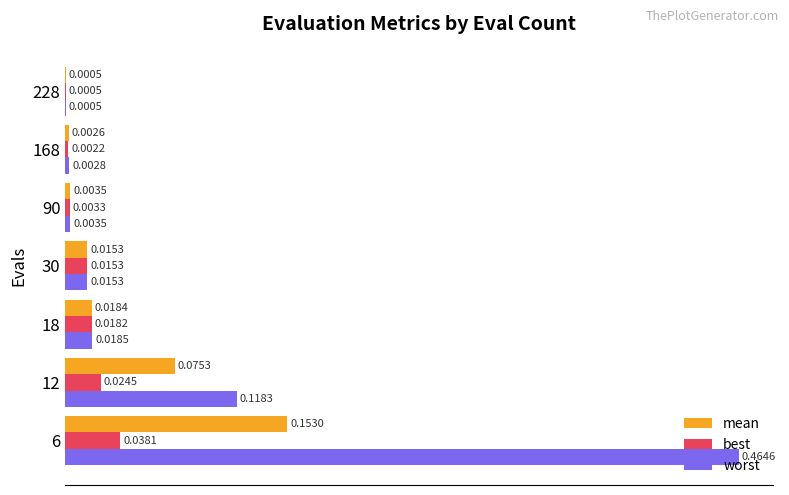

Which series has the largest total across all categories?

worst